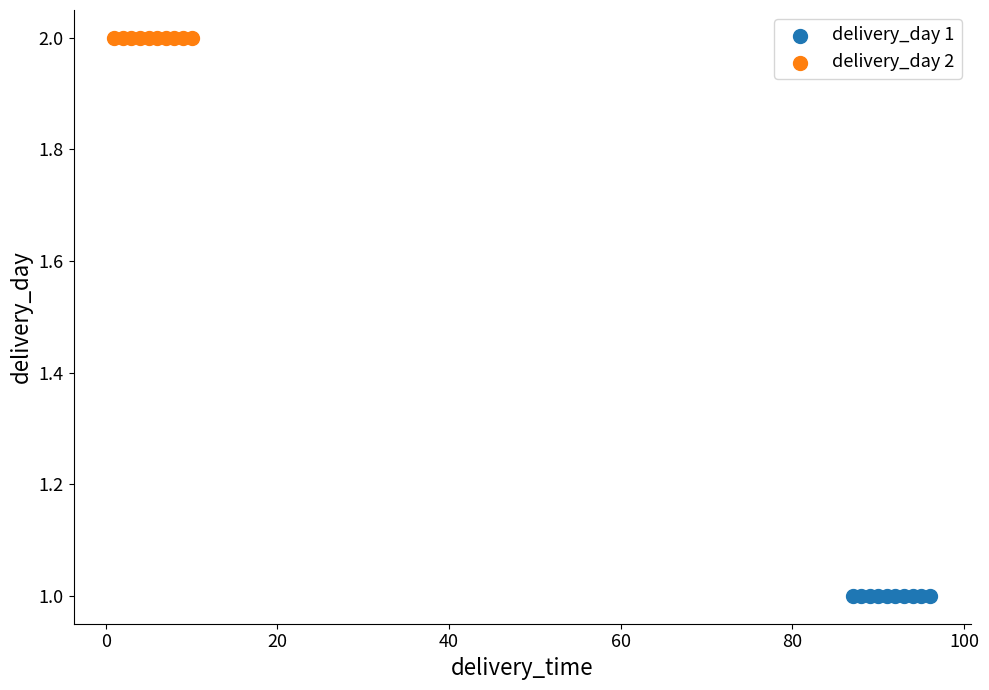

What are all the series names shown in the legend?

delivery_day 1, delivery_day 2